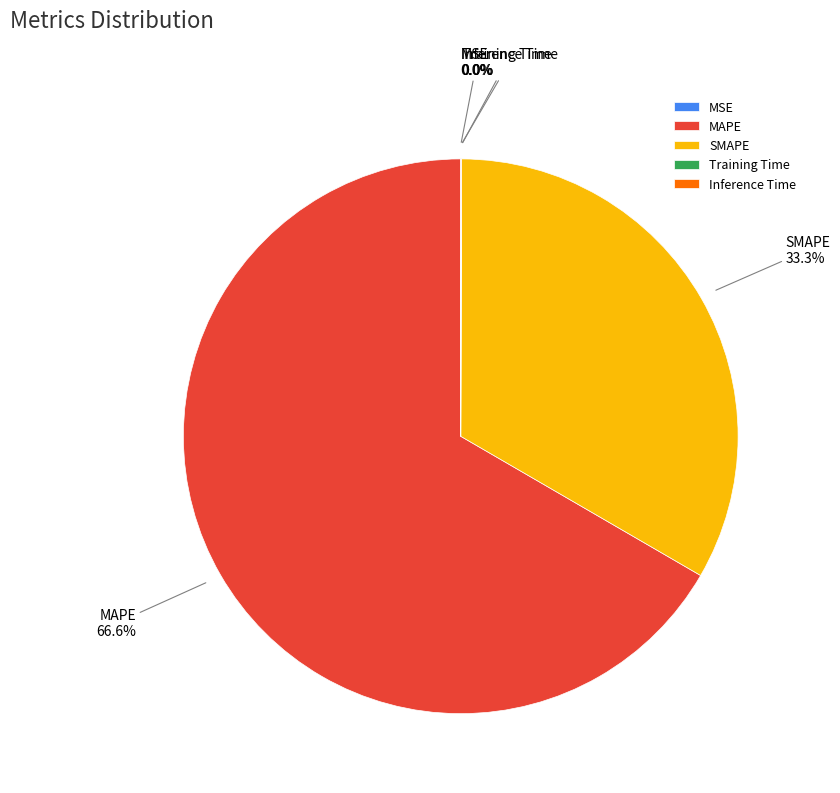

Which has a higher value, SMAPE or MAPE?

MAPE